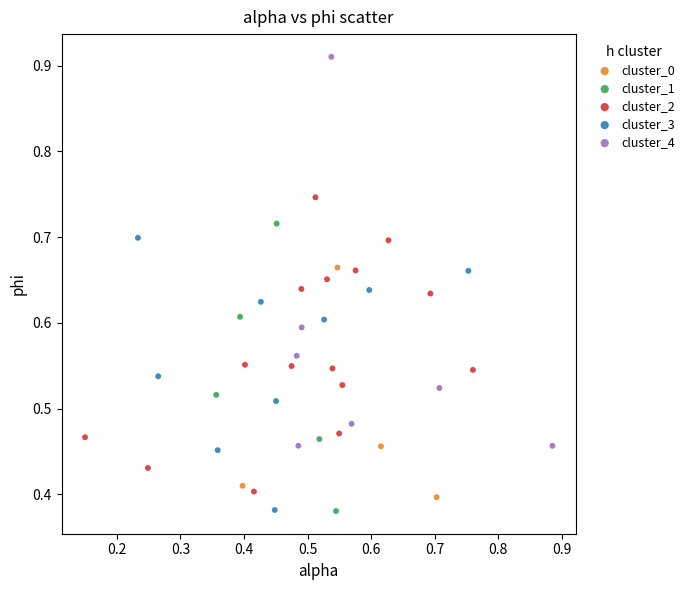

Which series has the widest spread of Y values?

cluster_4